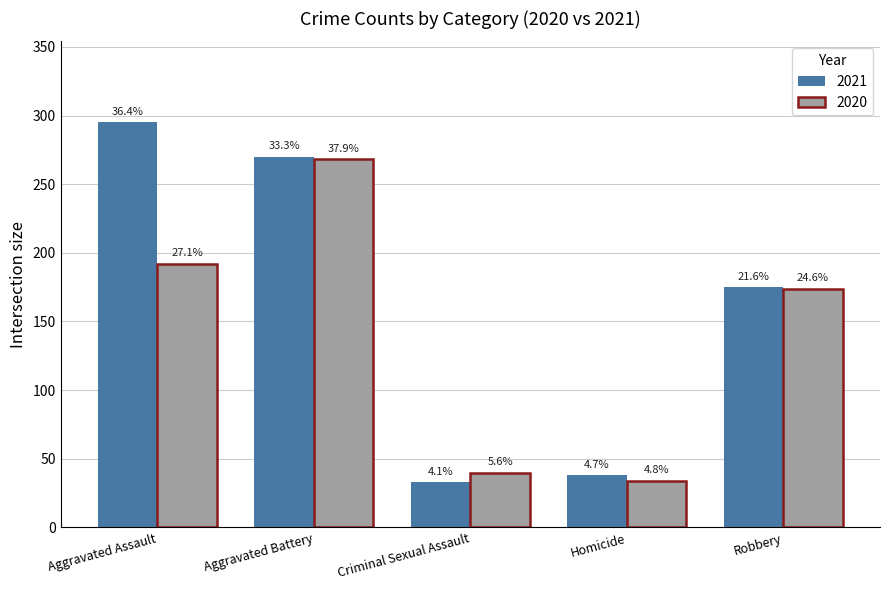

Does the chart contain any negative values?

No